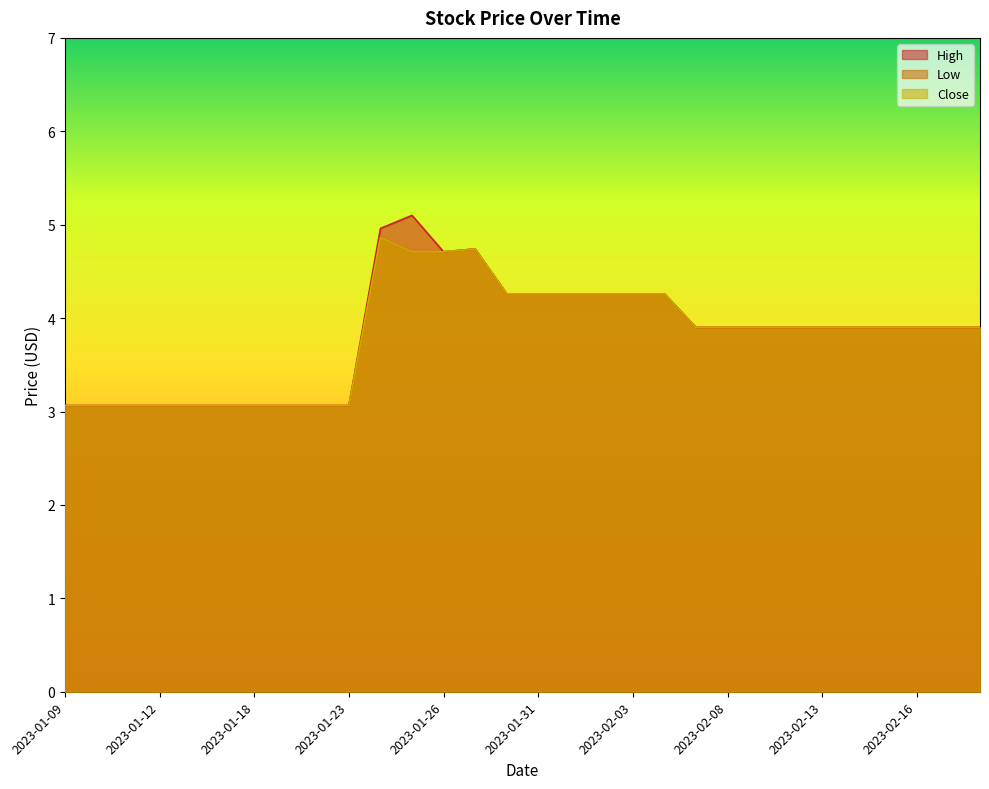

Reading right to left, extract all data points from this chart.

High: 3.9	3.9	3.9	3.9	3.9	3.9	3.9	3.9	3.9	3.9	4.3	4.3	4.3	4.3	4.3	4.3	4.7	4.7	5.1	5.0	3.1	3.1	3.1	3.1	3.1	3.1	3.1	3.1	3.1	3.1
Low: 3.9	3.9	3.9	3.9	3.9	3.9	3.9	3.9	3.9	3.9	4.3	4.3	4.3	4.3	4.3	4.3	4.7	4.7	4.7	4.9	3.1	3.1	3.1	3.1	3.1	3.1	3.1	3.1	3.1	3.1
Close: 3.9	3.9	3.9	3.9	3.9	3.9	3.9	3.9	3.9	3.9	4.3	4.3	4.3	4.3	4.3	4.3	4.7	4.7	4.7	4.9	3.1	3.1	3.1	3.1	3.1	3.1	3.1	3.1	3.1	3.1